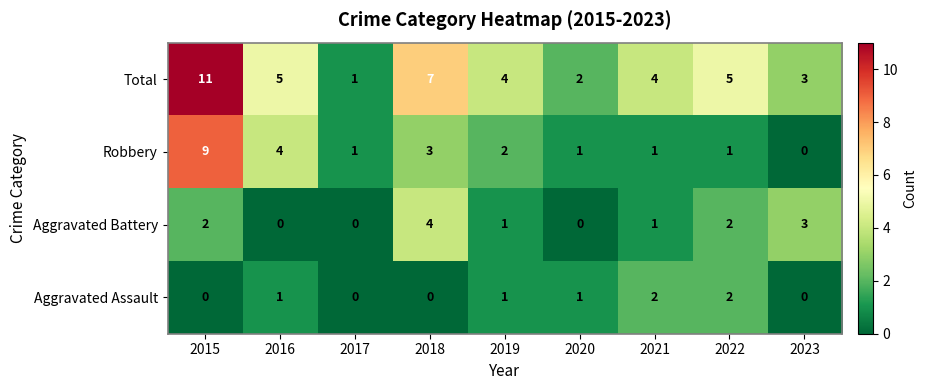

Which category has the highest value across all series?

2015